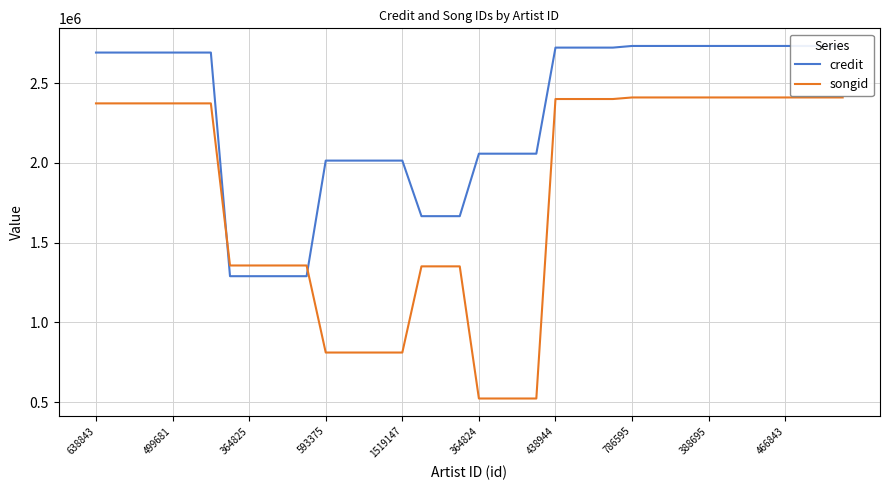

What is the sum of all credit values?

92275510